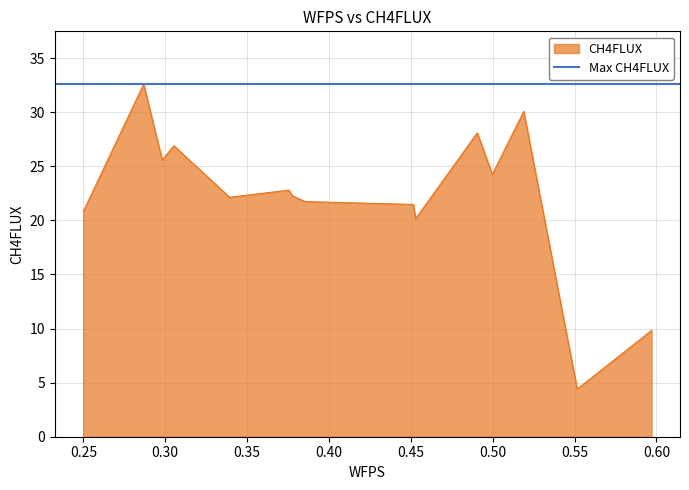

Count the number of data series in this chart.

1